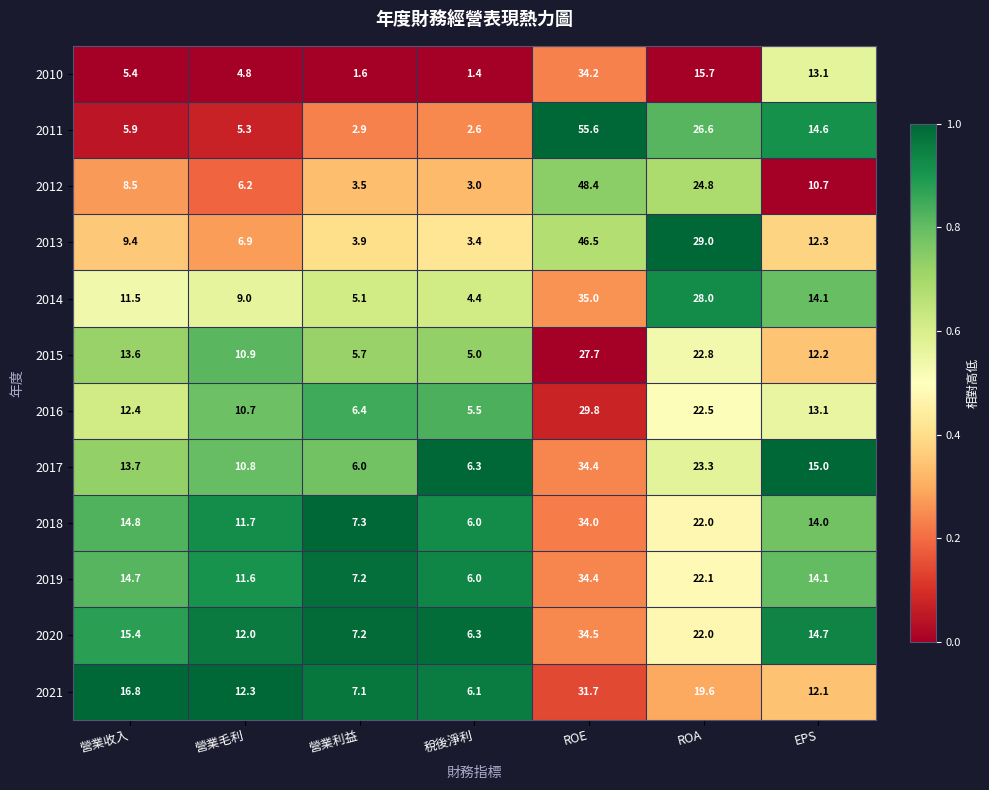

Which series has the widest spread of values?

2011